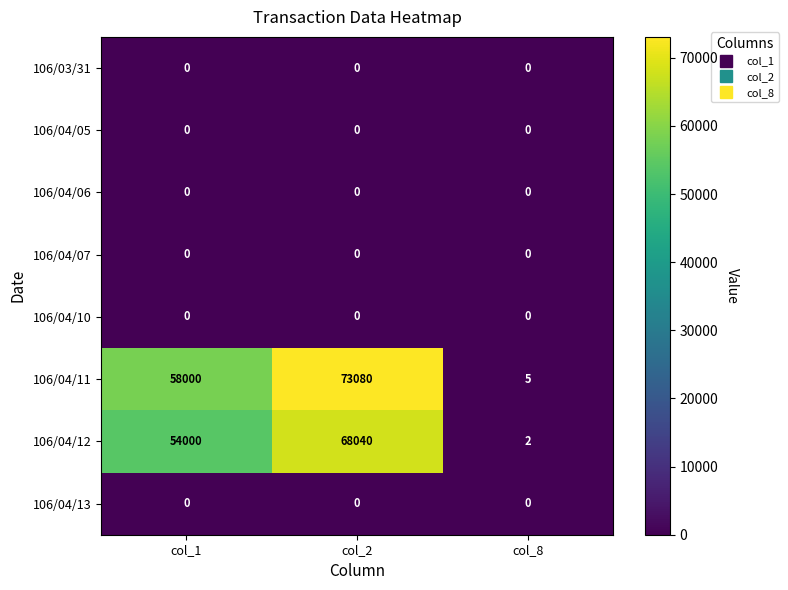

At which category is the sum across all series the highest?

col_2